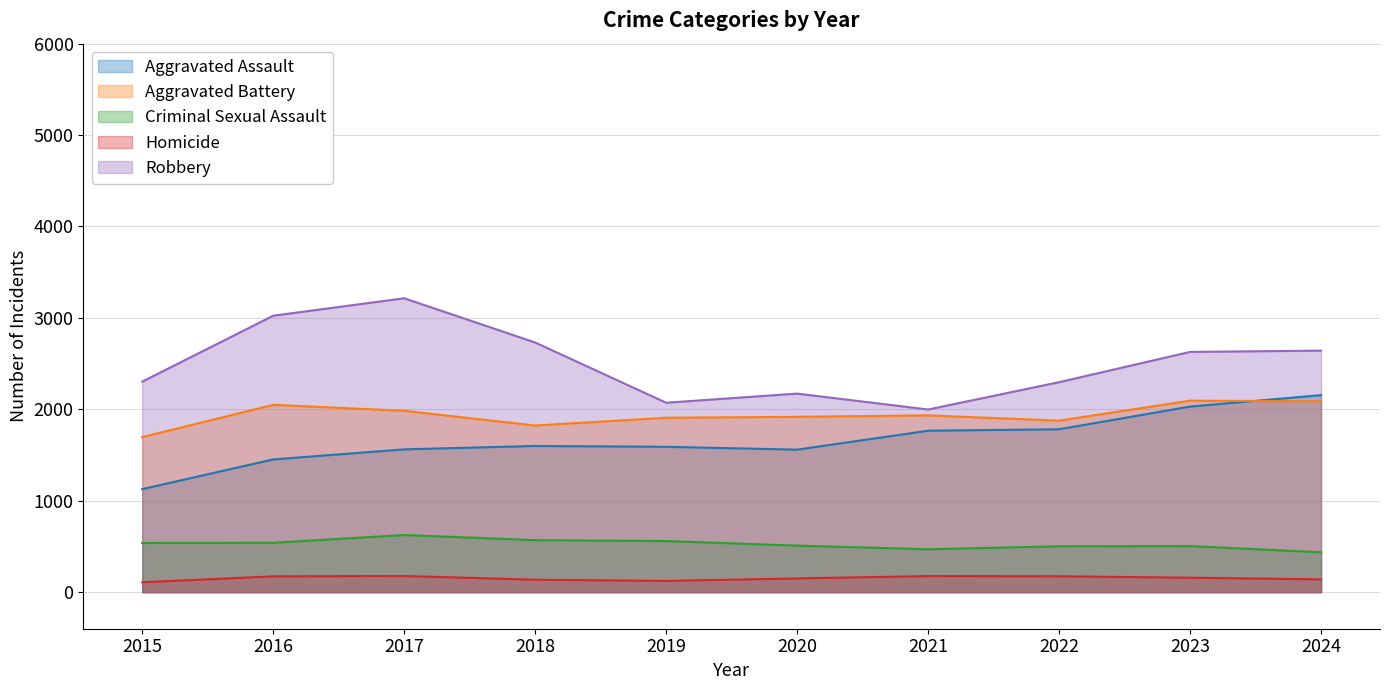

Is it true that Aggravated Assault equals 742 at 2019?

False